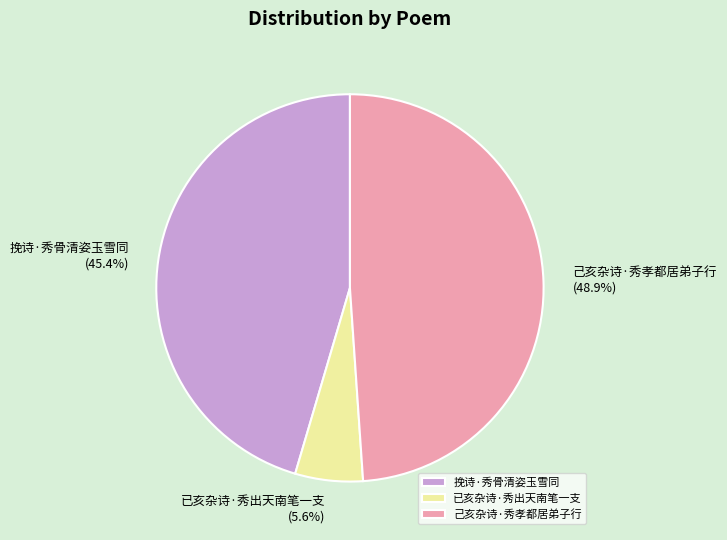

Rank the categories by value from lowest to highest.

已亥杂诗·秀出天南笔一支, 挽诗·秀骨清姿玉雪同, 己亥杂诗·秀孝都居弟子行